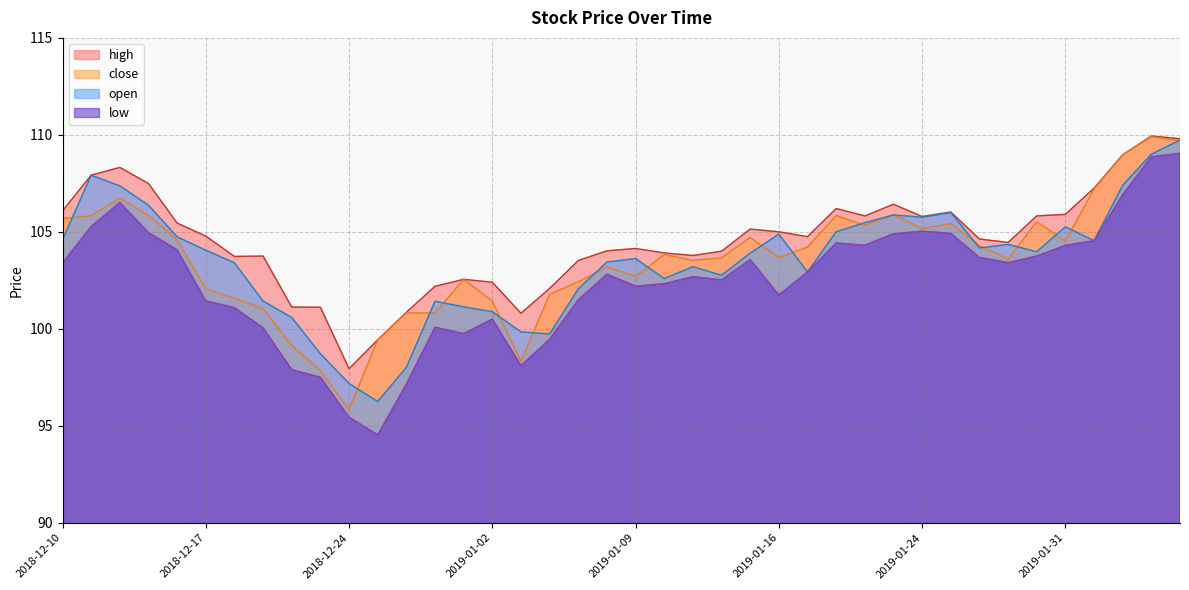

Reading right to left, transcribe all the data shown in this chart.

close: 109.7	109.9	109.0	107.2	104.5	105.5	103.6	104.3	105.4	105.2	105.9	105.3	105.8	104.2	103.7	104.7	103.7	103.5	103.8	102.7	103.2	102.4	101.8	98.3	101.4	102.5	100.8	100.8	99.4	95.8	97.8	99.1	101.0	101.6	102.1	104.6	105.8	106.7	105.8	105.7
open: 109.7	109.0	107.4	104.5	105.3	104.0	104.3	104.2	106.0	105.8	105.9	105.5	105.0	102.9	104.9	103.9	102.8	103.2	102.6	103.6	103.4	102.1	99.7	99.8	100.9	101.1	101.4	98.0	96.2	97.2	98.7	100.6	101.4	103.4	104.0	104.7	106.4	107.4	107.9	104.6
high: 109.8	109.9	109.0	107.2	105.9	105.8	104.5	104.6	106.0	105.8	106.4	105.8	106.2	104.8	105.0	105.1	104.0	103.8	103.9	104.1	104.0	103.5	102.1	100.8	102.4	102.5	102.2	100.8	99.4	97.9	101.1	101.1	103.8	103.7	104.8	105.5	107.5	108.3	107.9	106.1
low: 109.0	108.9	106.9	104.5	104.3	103.8	103.4	103.7	104.9	105.0	104.9	104.3	104.4	102.9	101.7	103.6	102.5	102.7	102.3	102.2	102.8	101.5	99.5	98.1	100.5	99.8	100.1	97.1	94.5	95.4	97.5	97.9	100.0	101.1	101.4	104.1	105.0	106.5	105.3	103.4